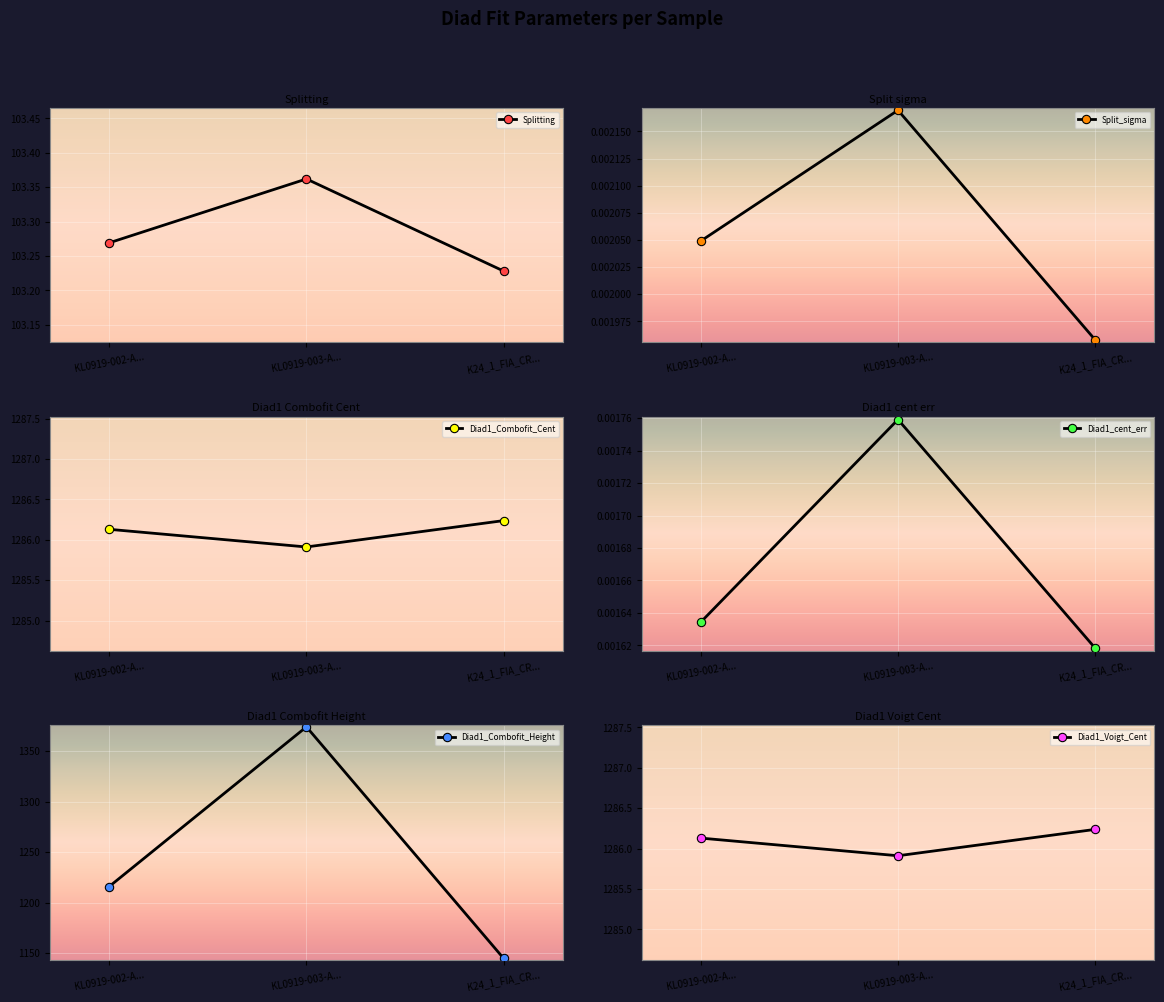

Reading right to left, list all the values displayed in this chart.

Splitting: K24_1_FIA_CR...=103.2	KL0919-003-A...=103.4	KL0919-002-A...=103.3
Split_sigma: K24_1_FIA_CR...=0.0	KL0919-003-A...=0.0	KL0919-002-A...=0.0
Diad1_Combofit_Cent: K24_1_FIA_CR...=1286.2	KL0919-003-A...=1285.9	KL0919-002-A...=1286.1
Diad1_cent_err: K24_1_FIA_CR...=0.0	KL0919-003-A...=0.0	KL0919-002-A...=0.0
Diad1_Combofit_Height: K24_1_FIA_CR...=1144.7	KL0919-003-A...=1374.1	KL0919-002-A...=1215.9
Diad1_Voigt_Cent: K24_1_FIA_CR...=1286.2	KL0919-003-A...=1285.9	KL0919-002-A...=1286.1